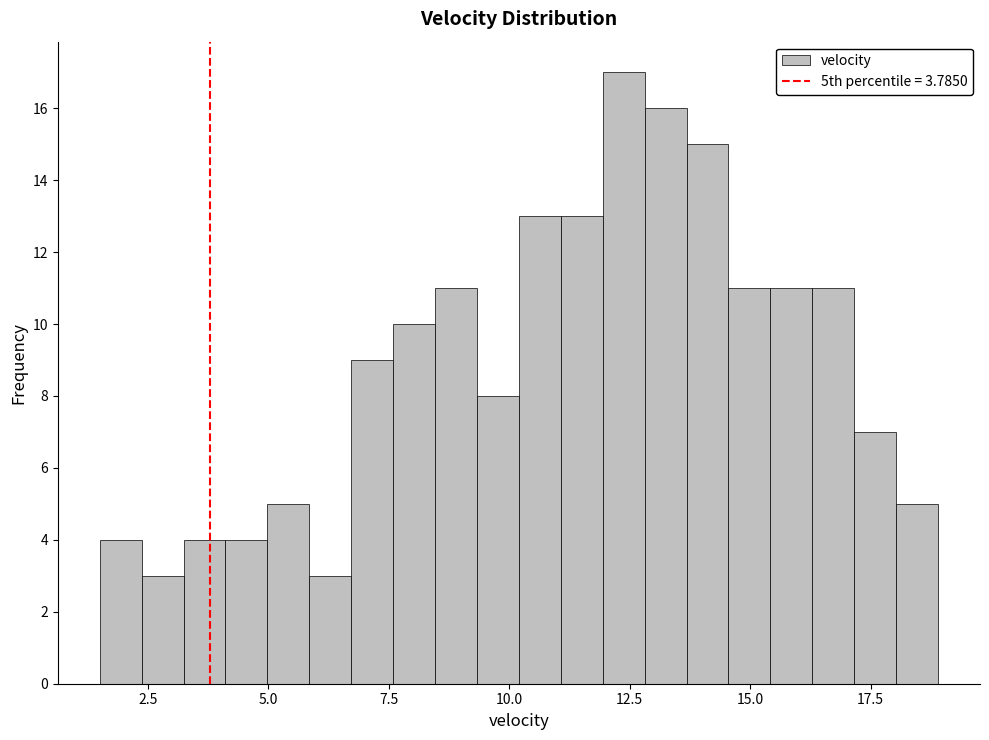

Read against the x-axis, roughly where is the centre of the tallest bar?

12.5